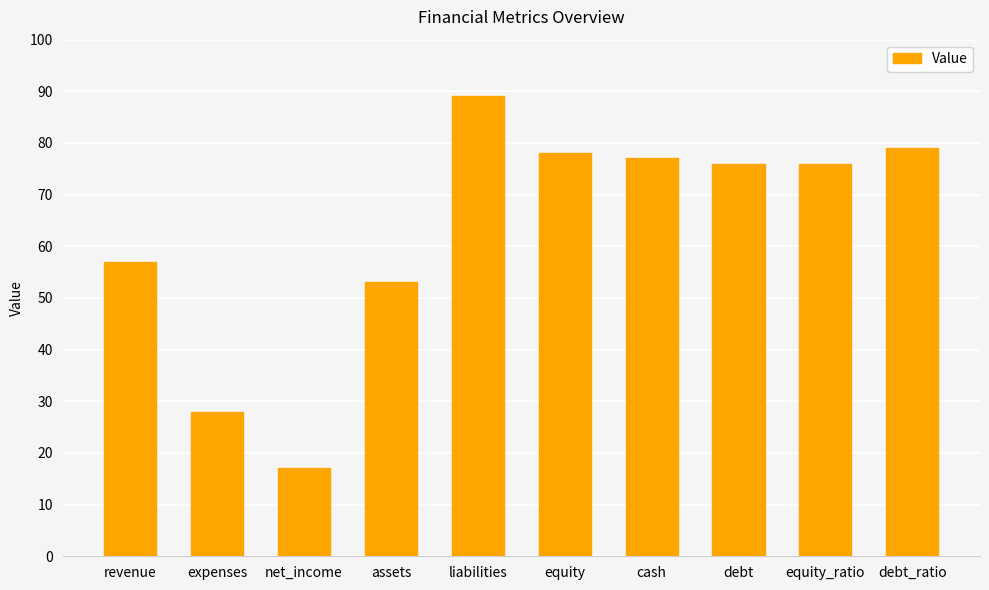

What is the value of the 8th bar from the left?

76